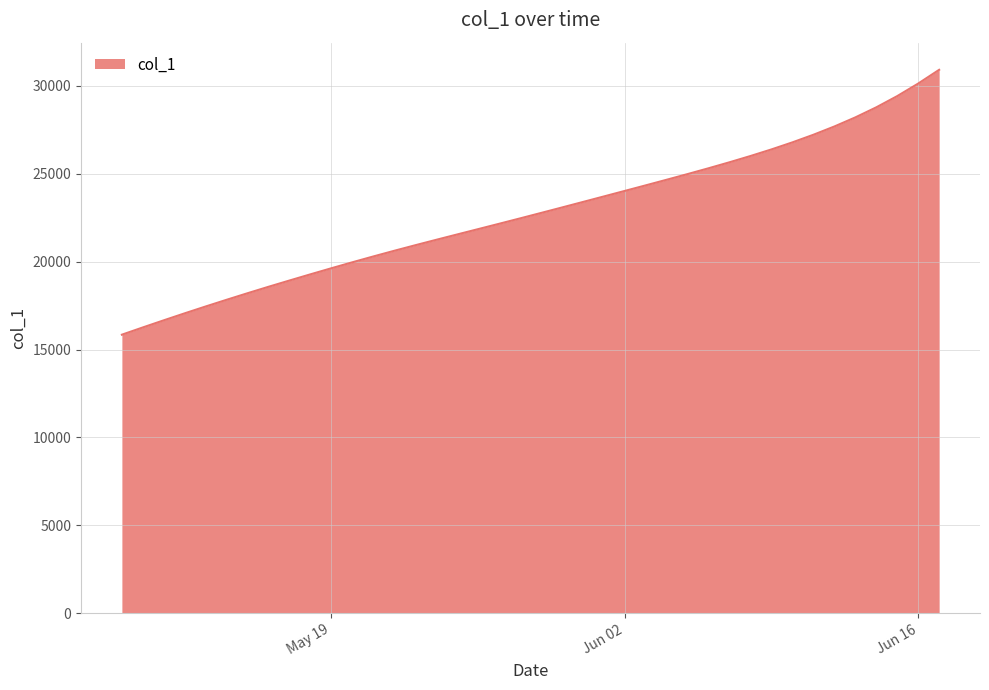

What is the difference between the maximum and minimum values?

15072.6